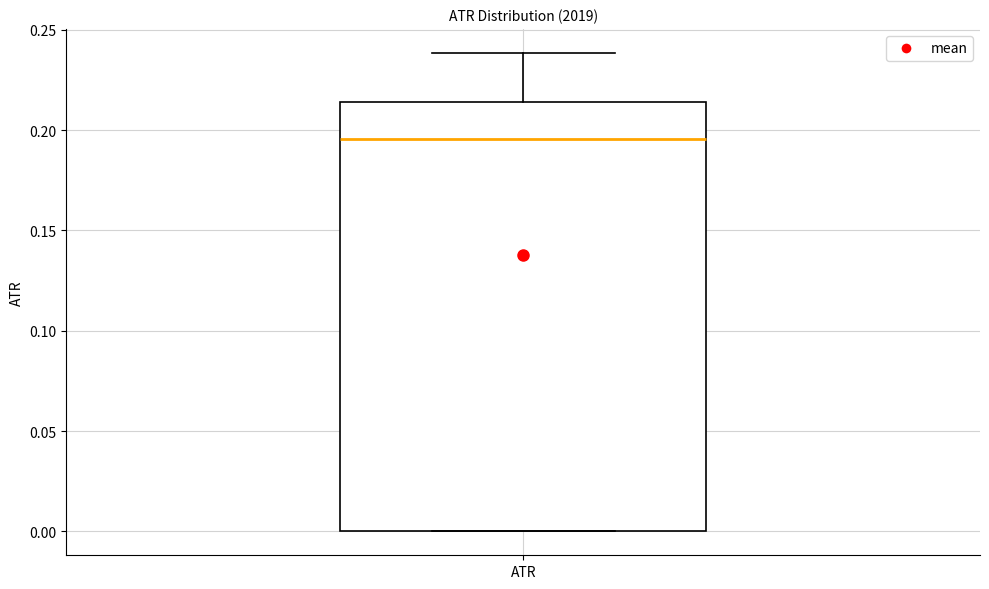

Where does the median line of the box for ATR sit on the y-axis? The values are not printed on the chart, so give them approximately, as read against the axis.

0.195